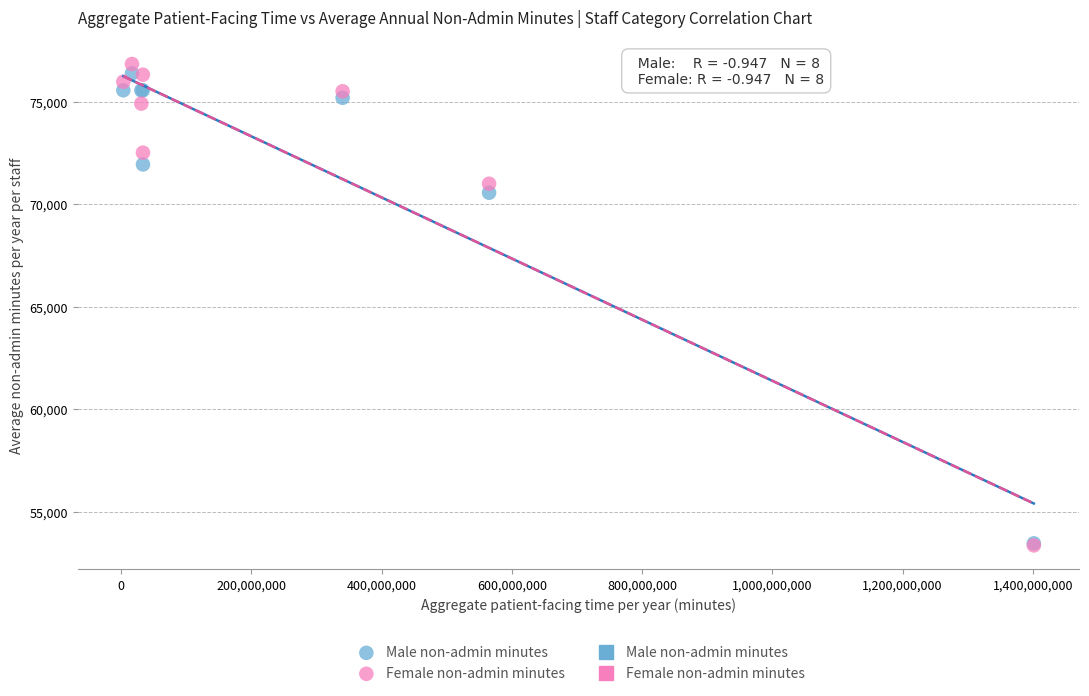

Which series has the largest Y range (max minus min)?

Female non-admin minutes